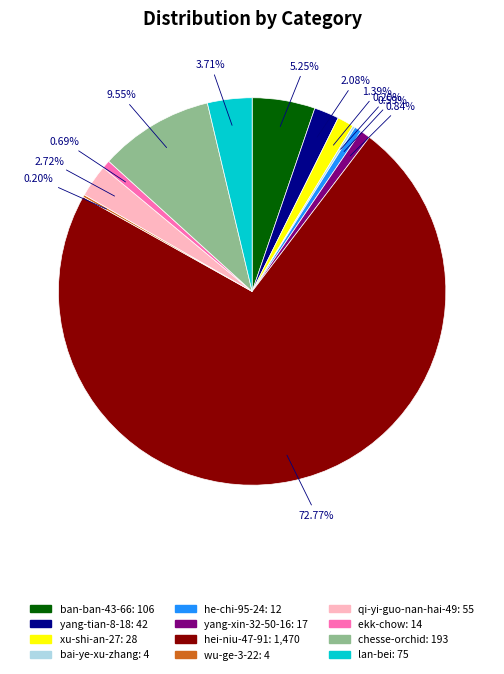

To the nearest percent, what percentage of the pie is chesse-orchid?

10%